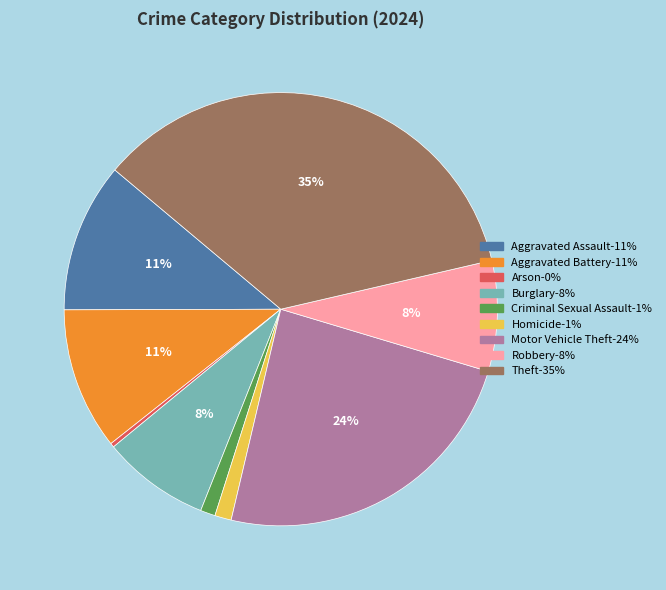

Which has a higher value, Burglary or Aggravated Battery?

Aggravated Battery